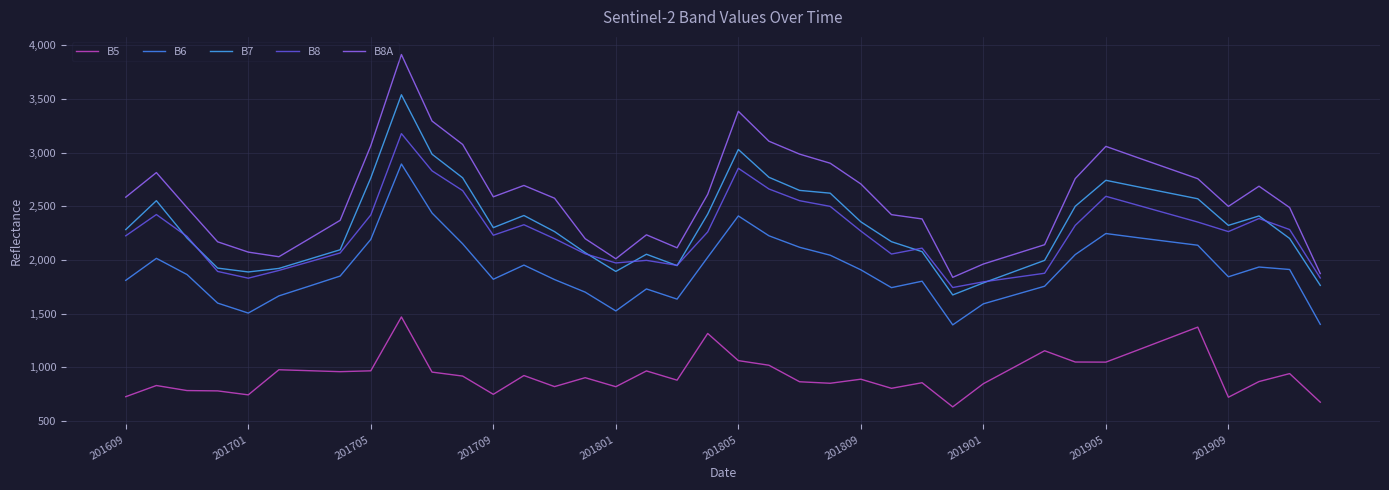

What is the smallest value displayed?

630